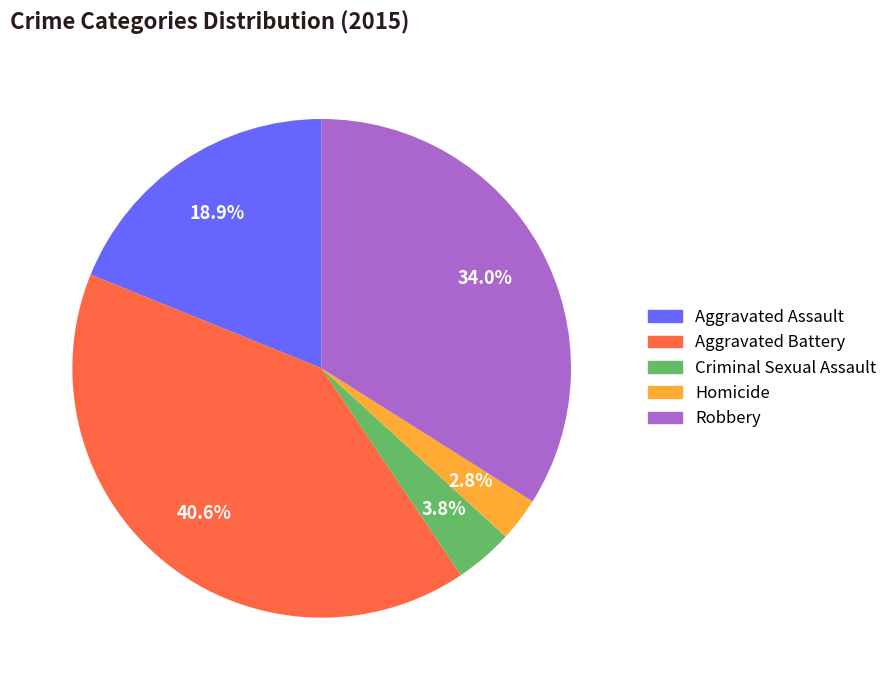

Which has a higher value, Criminal Sexual Assault or Aggravated Assault?

Aggravated Assault